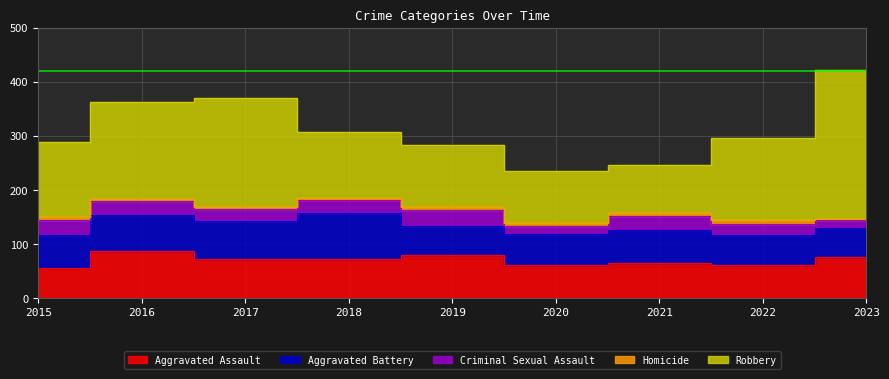

Count the number of categories in the chart.

9